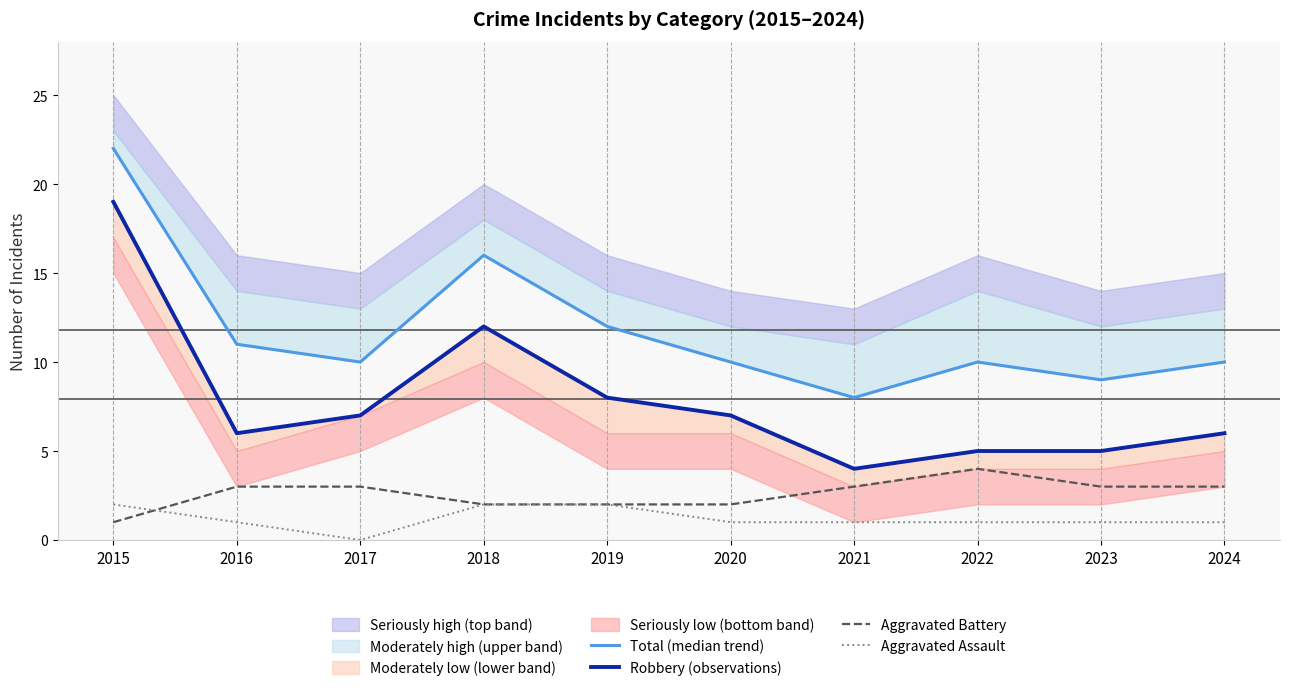

Rank the categories by Aggravated Battery value from lowest to highest.

2015, 2018, 2019, 2020, 2016, 2017, 2021, 2023, 2024, 2022